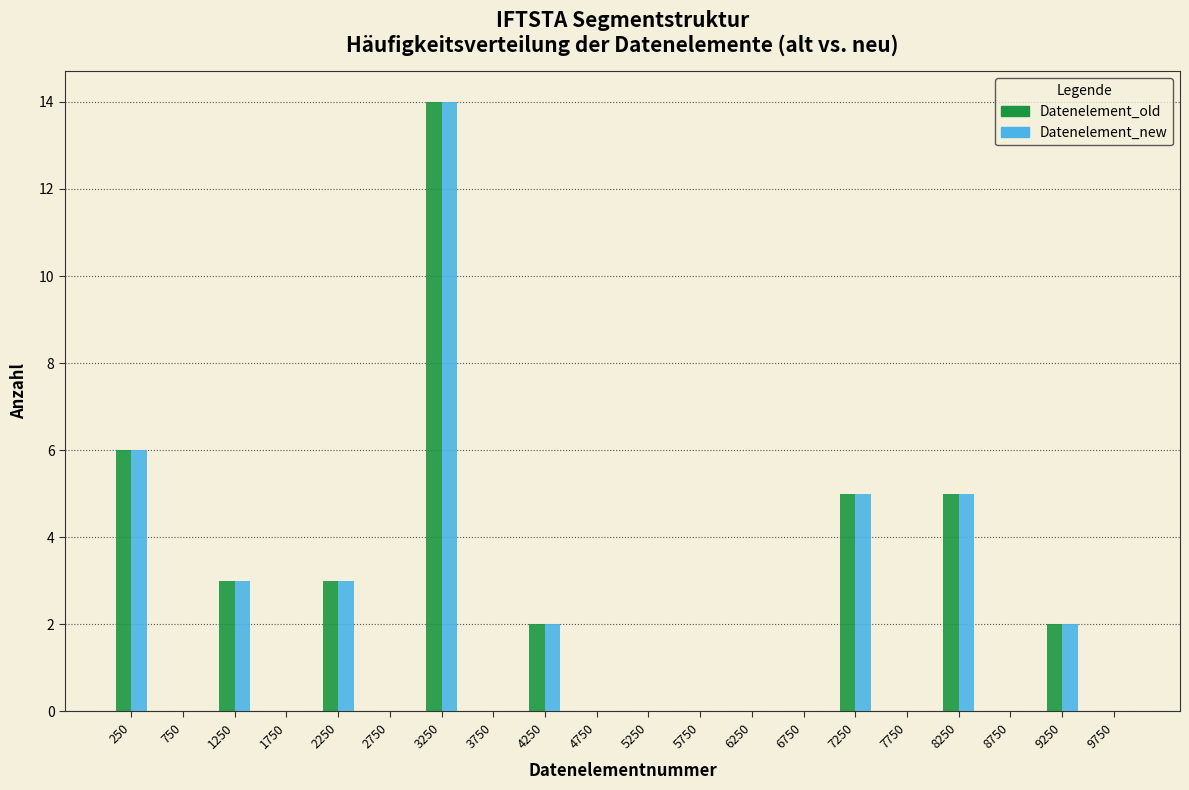

What is the height of the Datenelement_new bar covering 7000 to 7500 on the x-axis? The values are not printed on the chart, so give them approximately, as read against the axis.

5